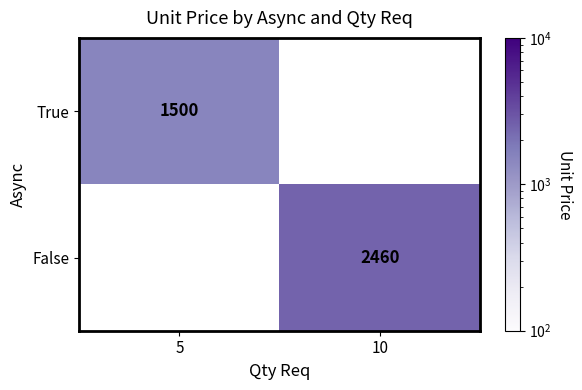

The True series shows 480 at 5. True or false?

False